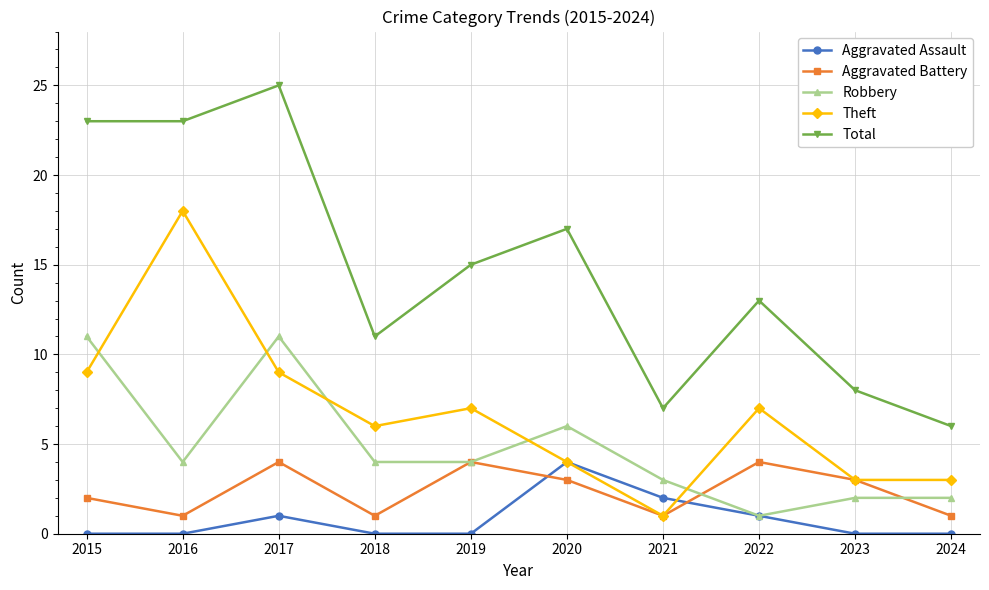

Is this an area chart (filled region under the line)?

No